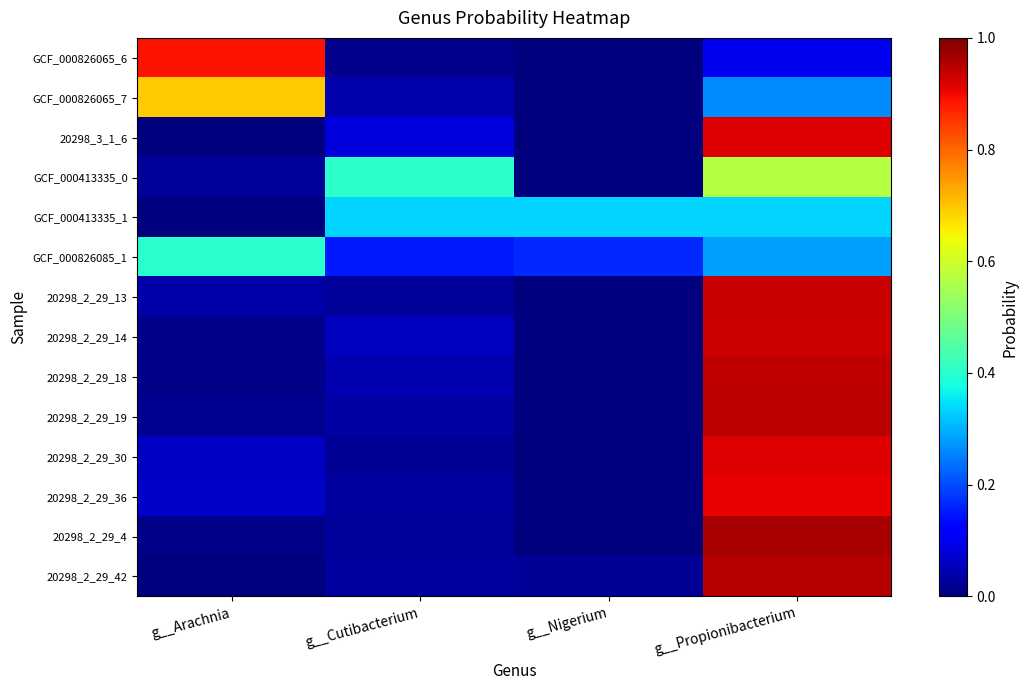

Between g__Cutibacterium and g__Nigerium, which is larger?

g__Cutibacterium